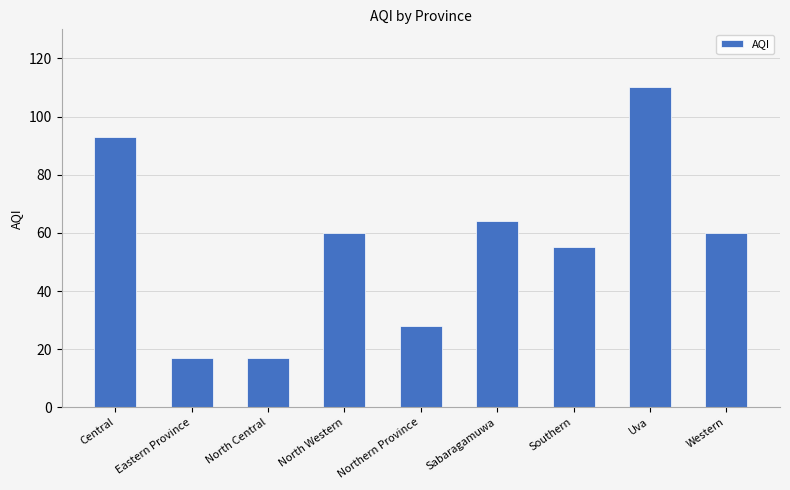

What is the average value?

56